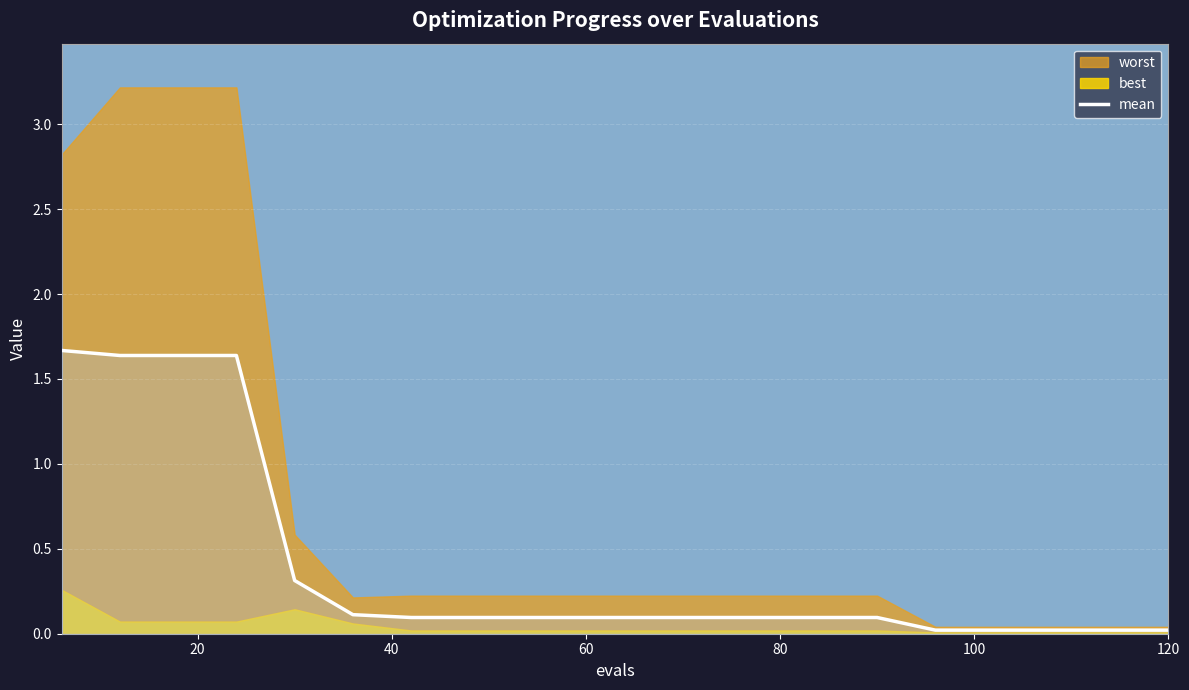

True or false: the data has more than 0 interior local peaks.

False